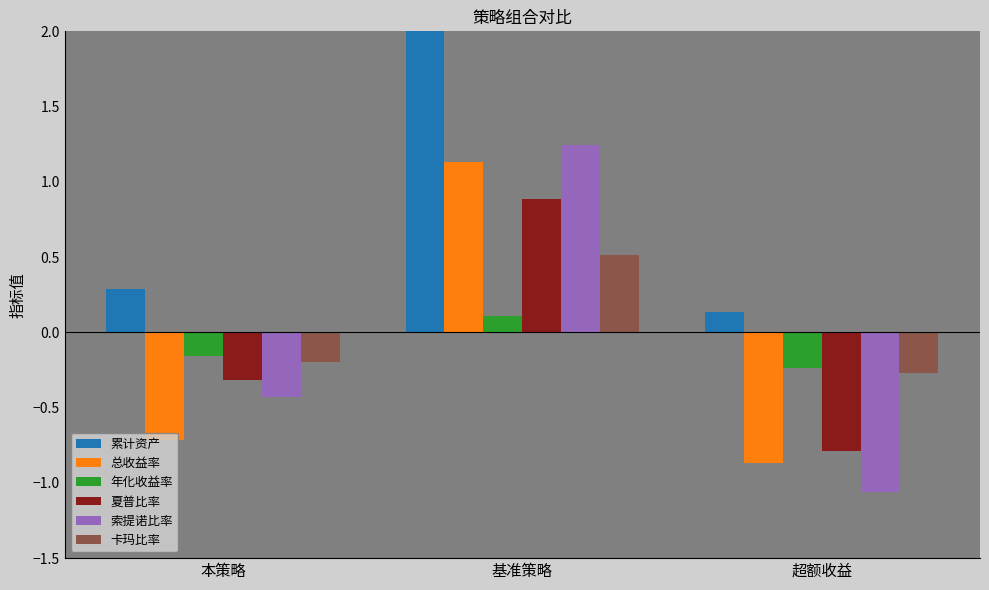

Read the 总收益率 value at 本策略.

-0.7